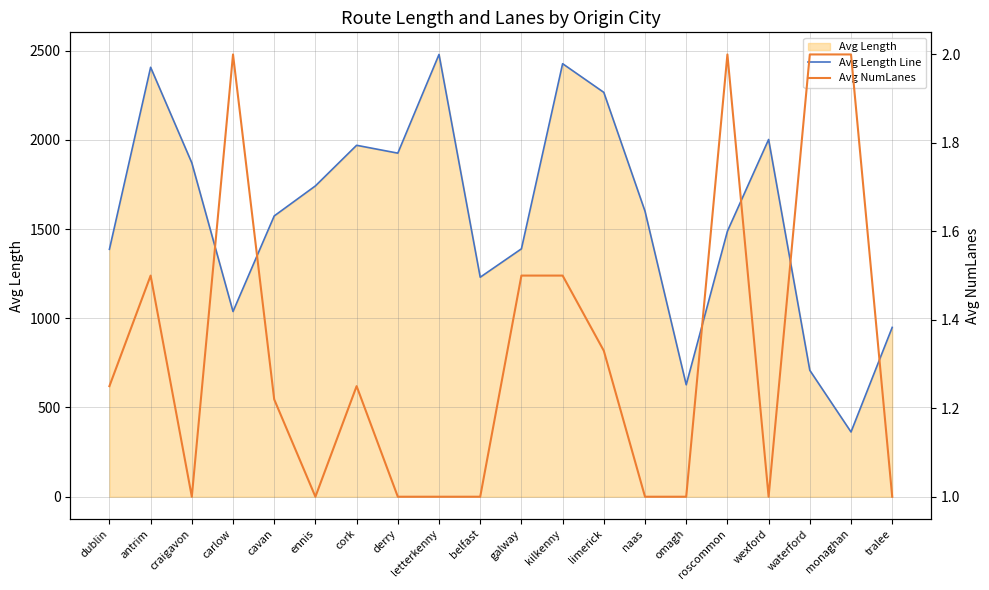

True or false: Avg NumLanes and Avg Length Line cross at least once.

False